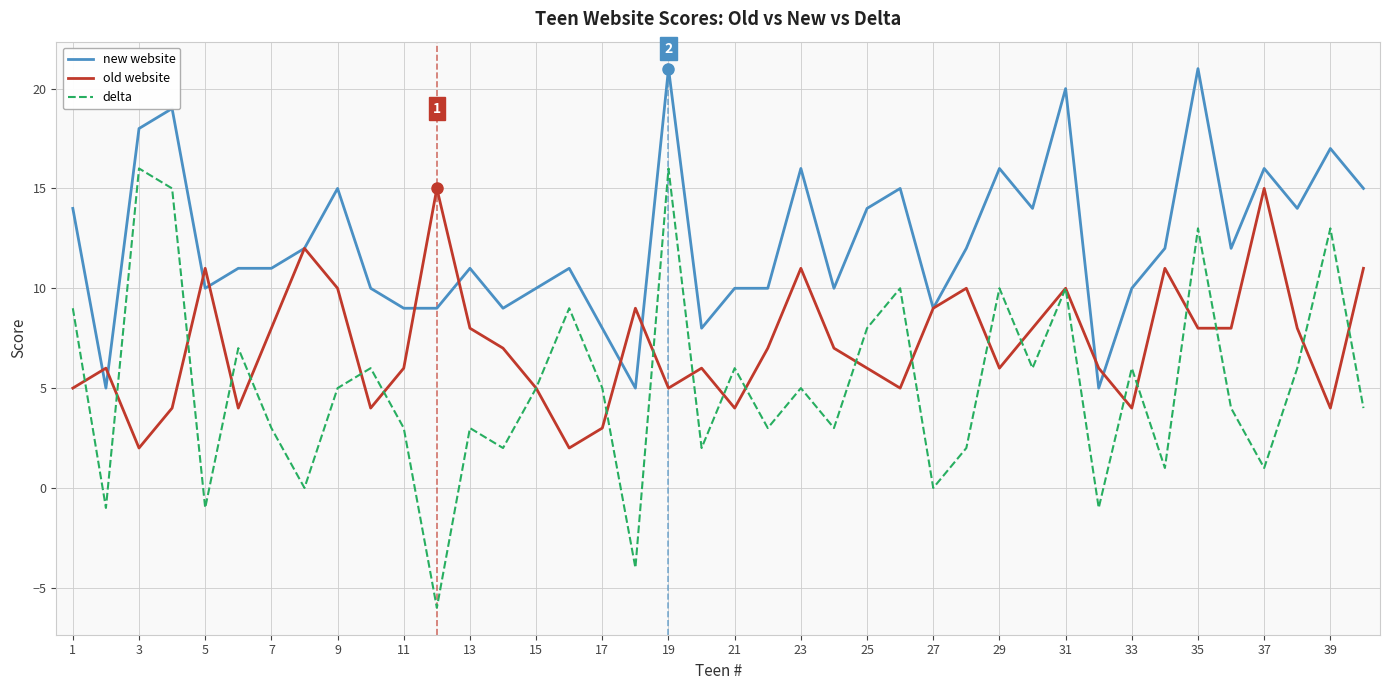

Rank the series by their maximum value, from highest to lowest.

new website, delta, old website